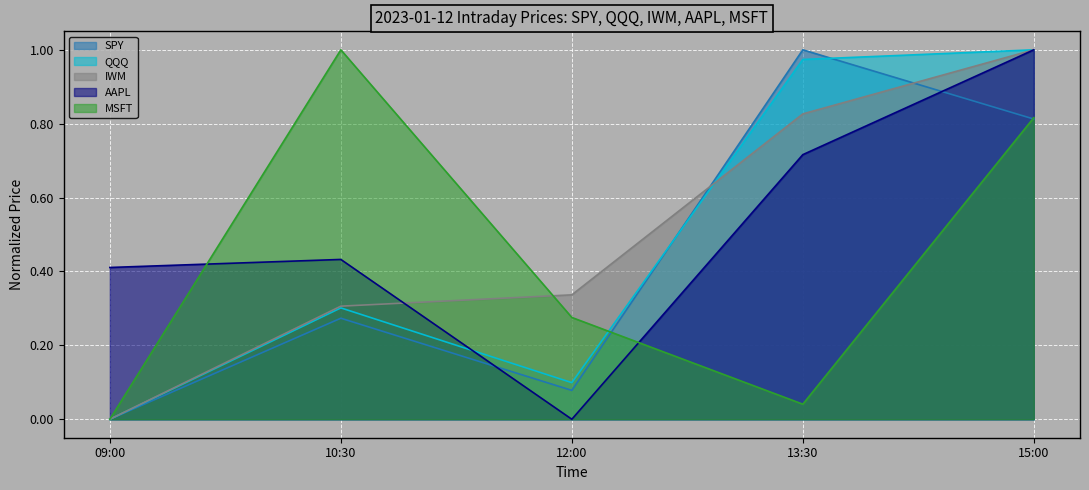

In MSFT, how many points are higher than both neighbors (excluding endpoints)?

1